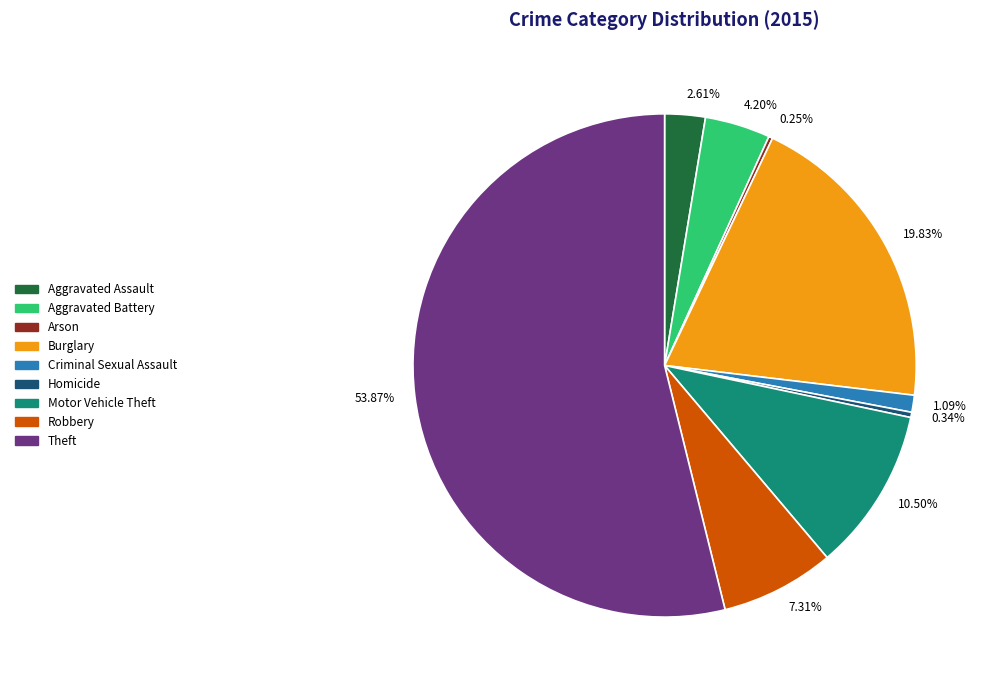

Which slice represents more than half of the pie?

53.87%